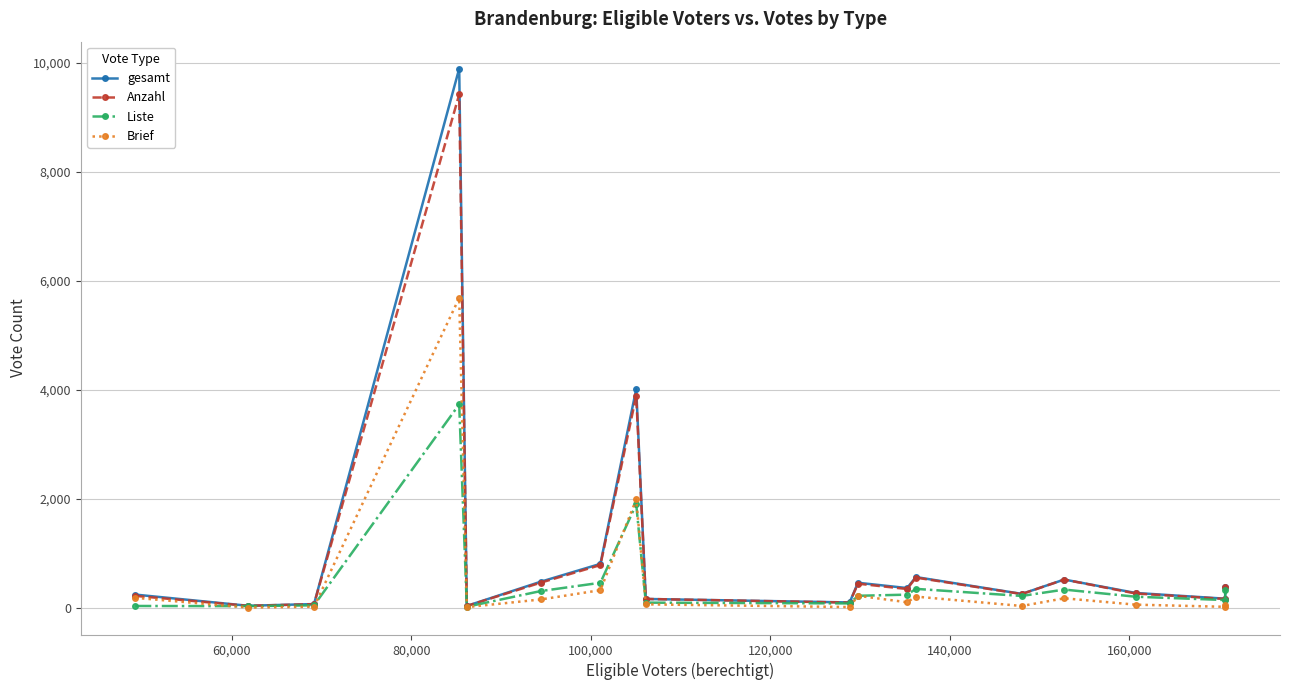

What is the lowest value of the Anzahl series?

35